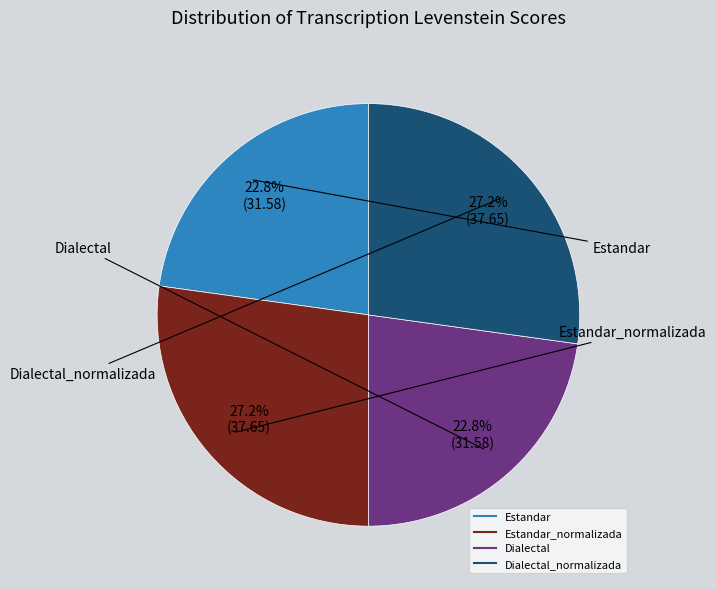

Count the number of slices in the pie.

4